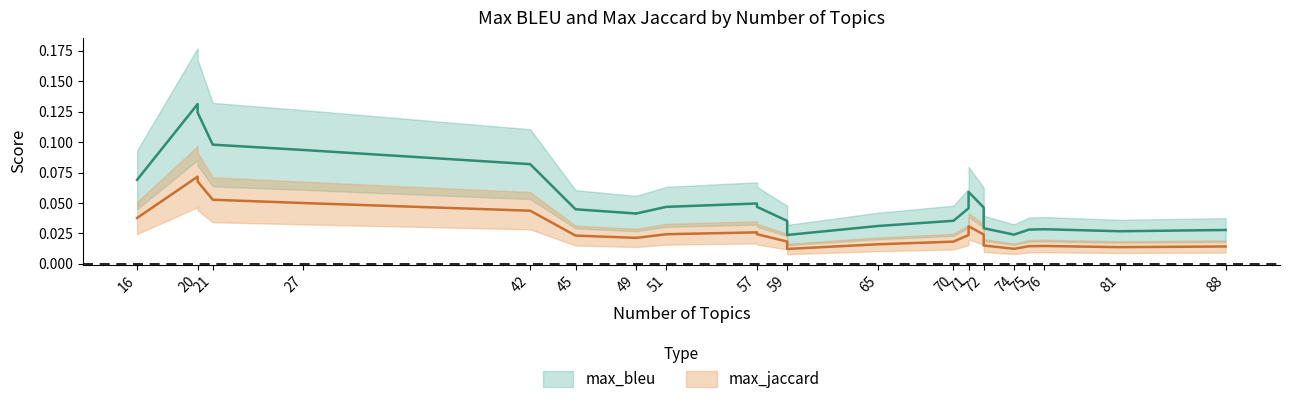

True or false: max_bleu and max_jaccard cross at least once.

False